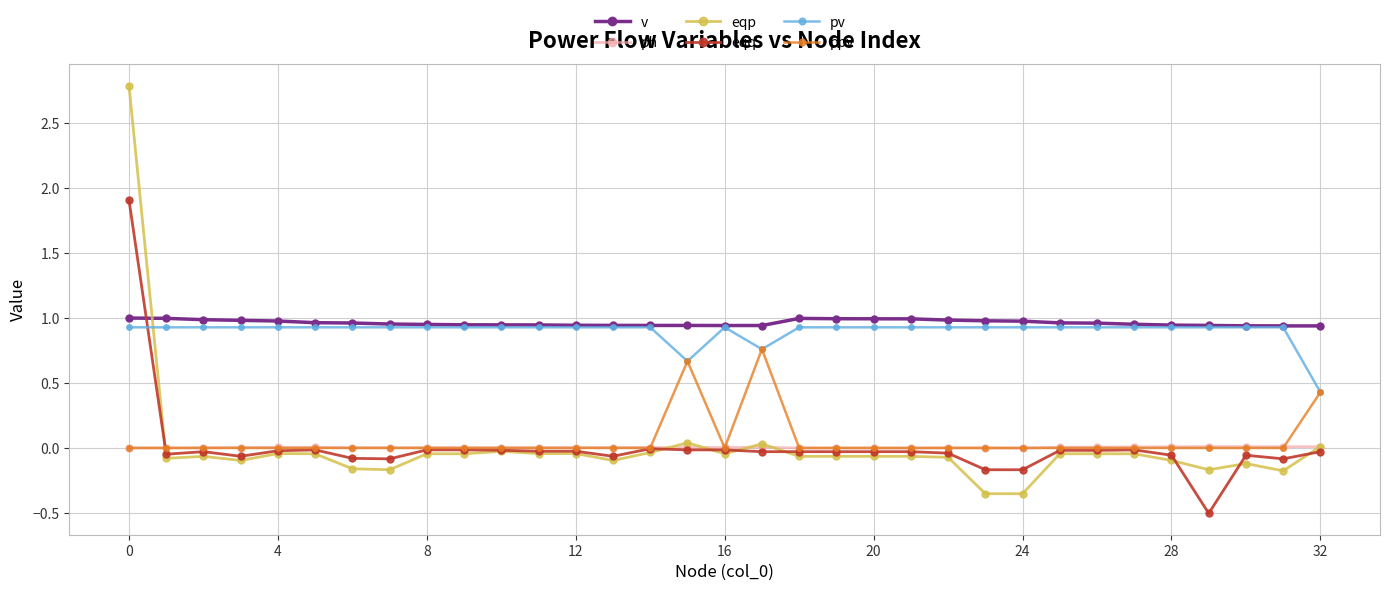

True or false: ph has more than 1 points higher than both neighbors.

True